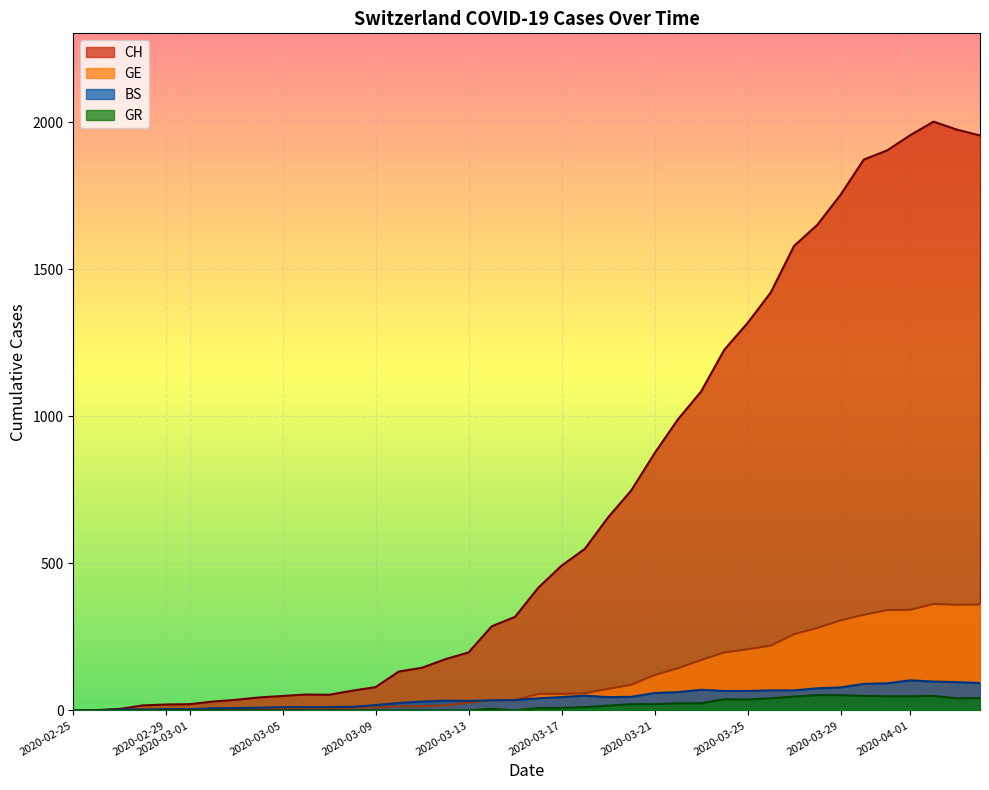

What is the sum of all CH values?

28149